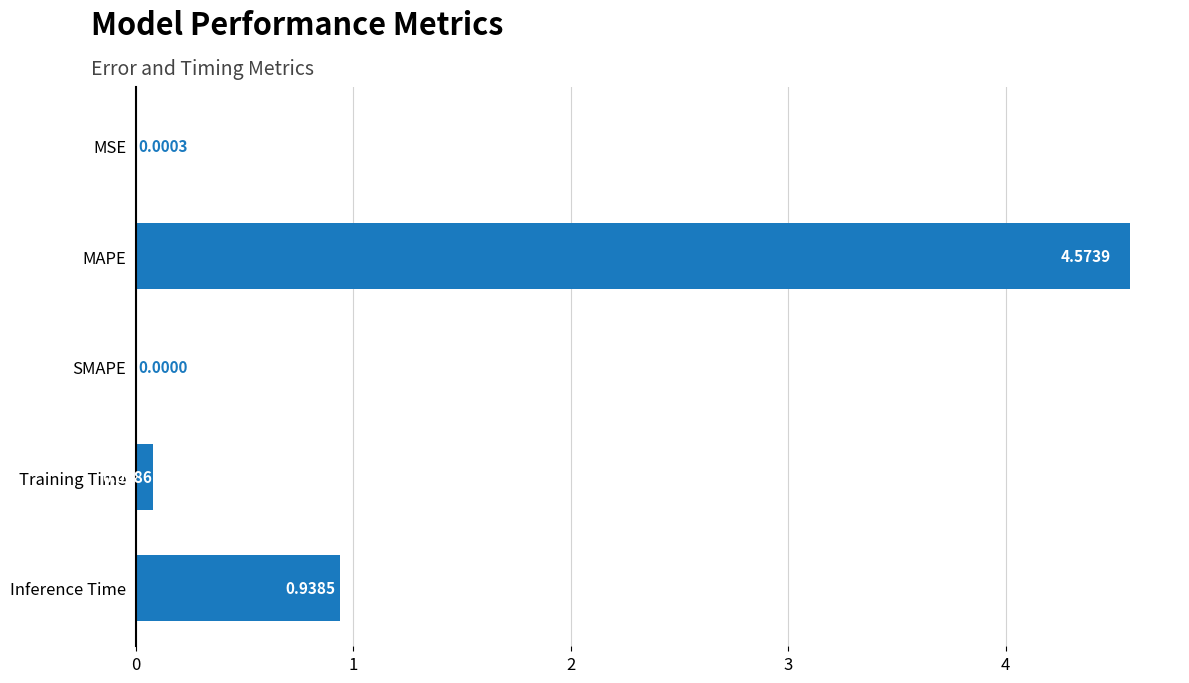

What is the change in value from MSE to Training Time?

+0.1